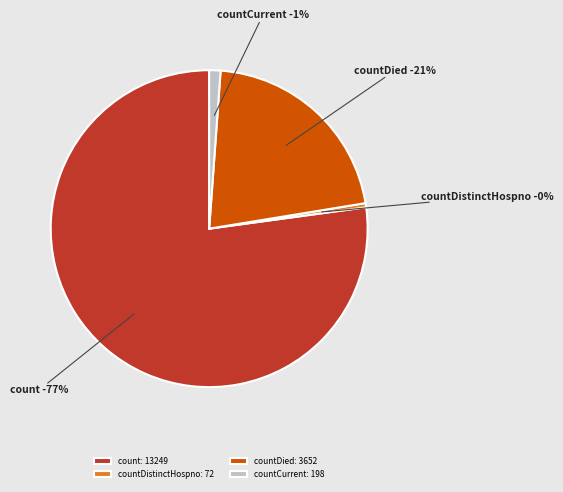

Which category accounts for the majority?

count